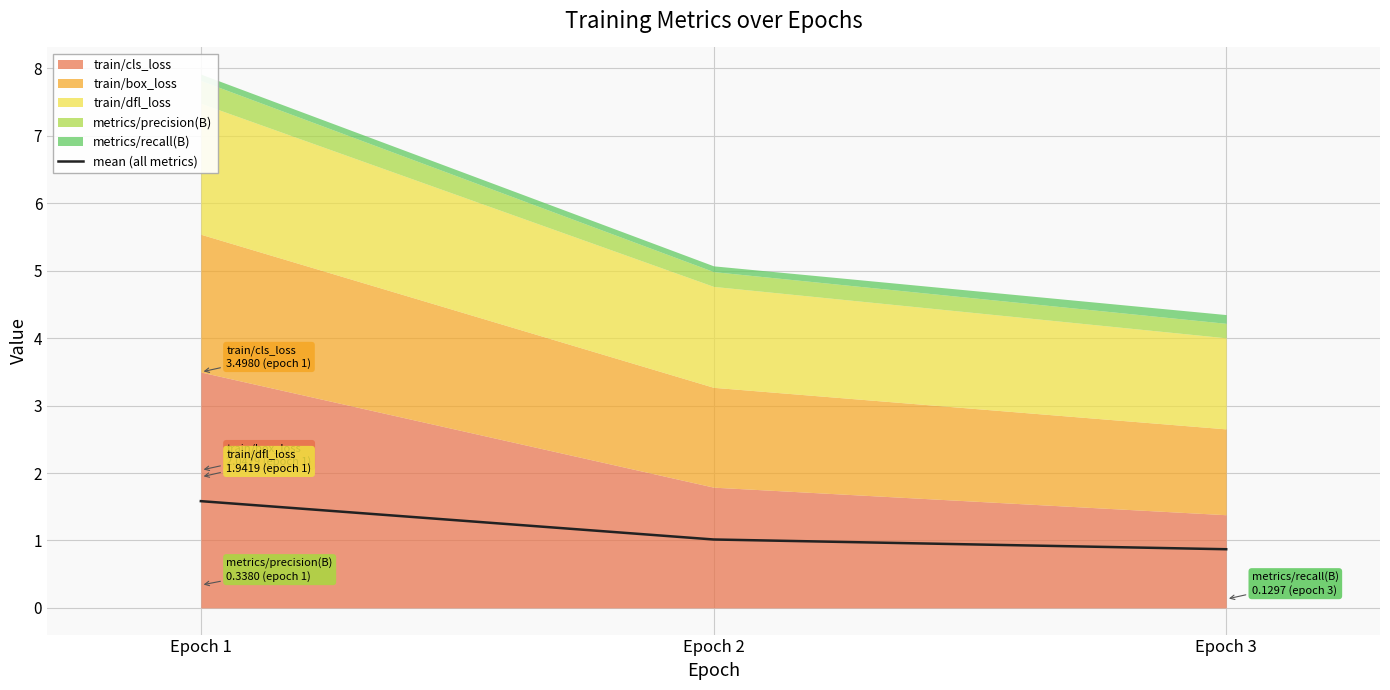

Rank the categories by value from highest to lowest.

Epoch 1, Epoch 2, Epoch 3